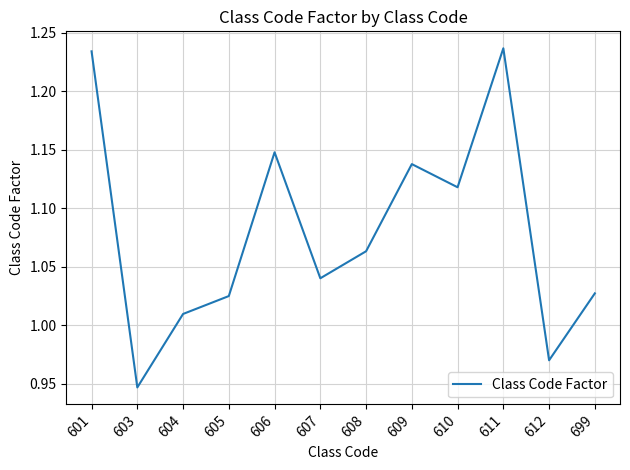

At which category does the data reach its first local valley?

603